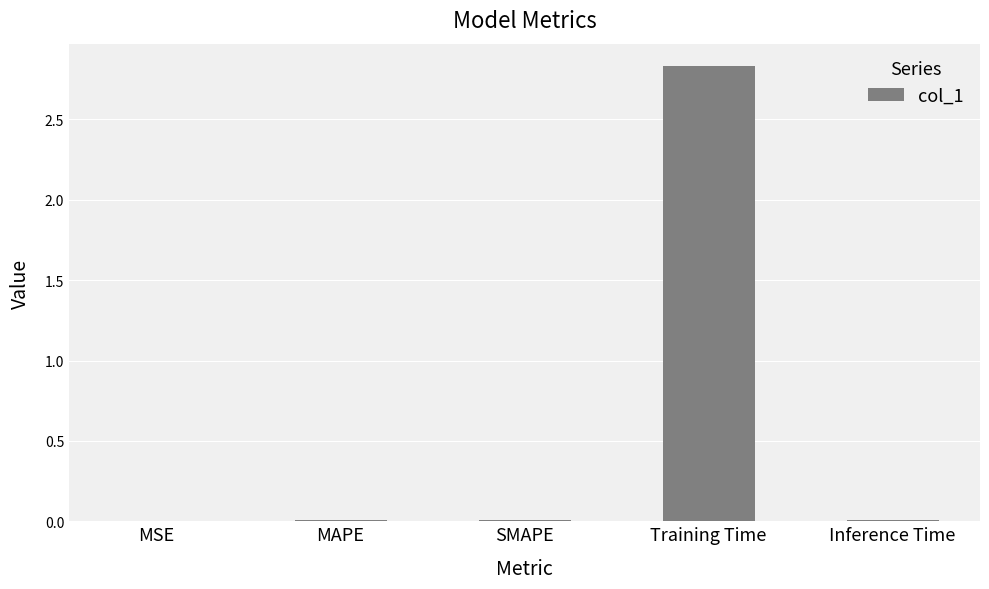

At which category does the chart reach its peak across all series?

Training Time